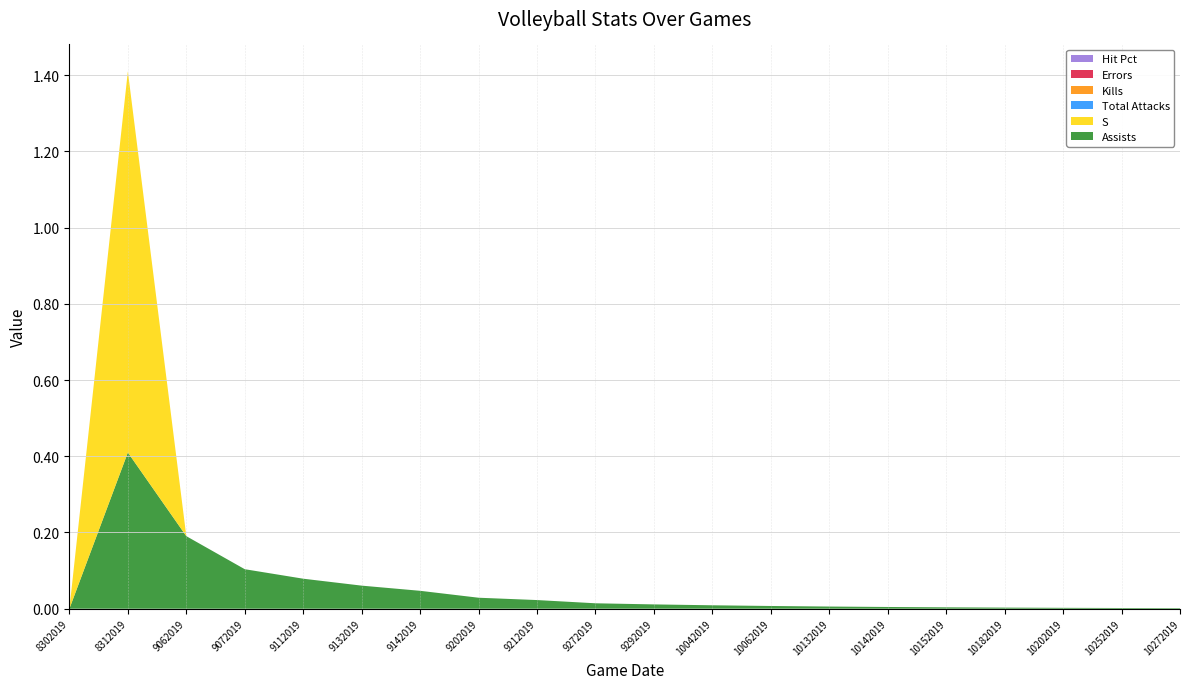

Reading left to right, list all the values displayed in this chart.

Assists: 0.0	0.4	0.2	0.1	0.1	0.1	0.0	0.0	0.0	0.0	0.0	0.0	0.0	0.0	0.0	0.0	0.0	0.0	0.0	0.0
Total Attacks: 0.0	0.0	0.0	0.0	0.0	0.0	0.0	0.0	0.0	0.0	0.0	0.0	0.0	0.0	0.0	0.0	0.0	0.0	0.0	0.0
S: 0.0	1.0	0.0	0.0	0.0	0.0	0.0	0.0	0.0	0.0	0.0	0.0	0.0	0.0	0.0	0.0	0.0	0.0	0.0	0.0
Kills: 0.0	0.0	0.0	0.0	0.0	0.0	0.0	0.0	0.0	0.0	0.0	0.0	0.0	0.0	0.0	0.0	0.0	0.0	0.0	0.0
Errors: 0.0	0.0	0.0	0.0	0.0	0.0	0.0	0.0	0.0	0.0	0.0	0.0	0.0	0.0	0.0	0.0	0.0	0.0	0.0	0.0
Hit Pct: 0.0	0.0	0.0	0.0	0.0	0.0	0.0	0.0	0.0	0.0	0.0	0.0	0.0	0.0	0.0	0.0	0.0	0.0	0.0	0.0